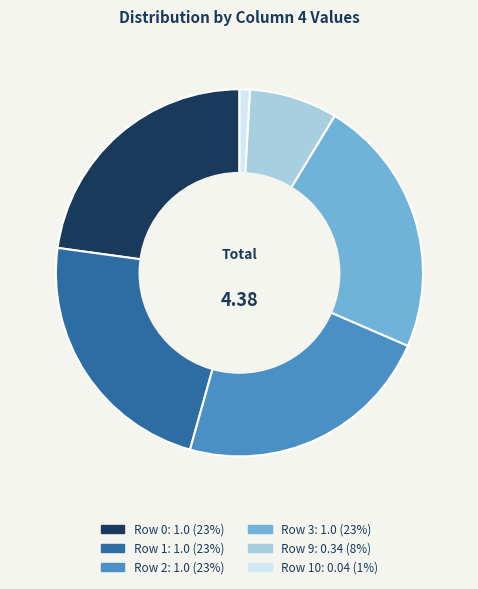

Is there a majority slice in this chart?

No